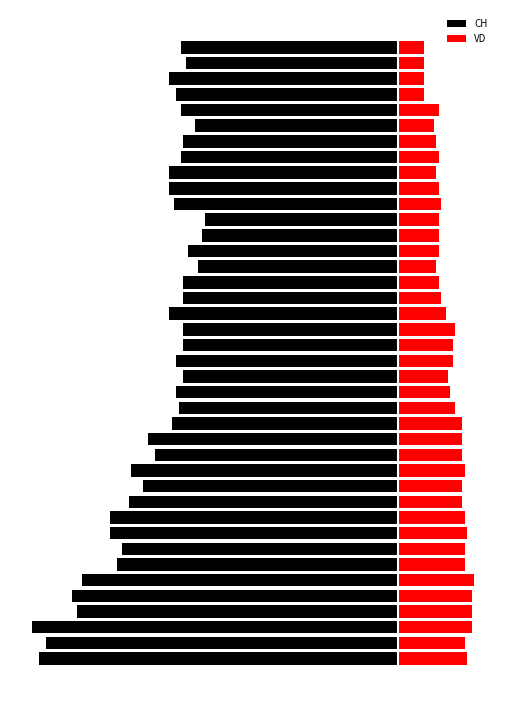

The CH series shows -92 at 35. True or false?

True